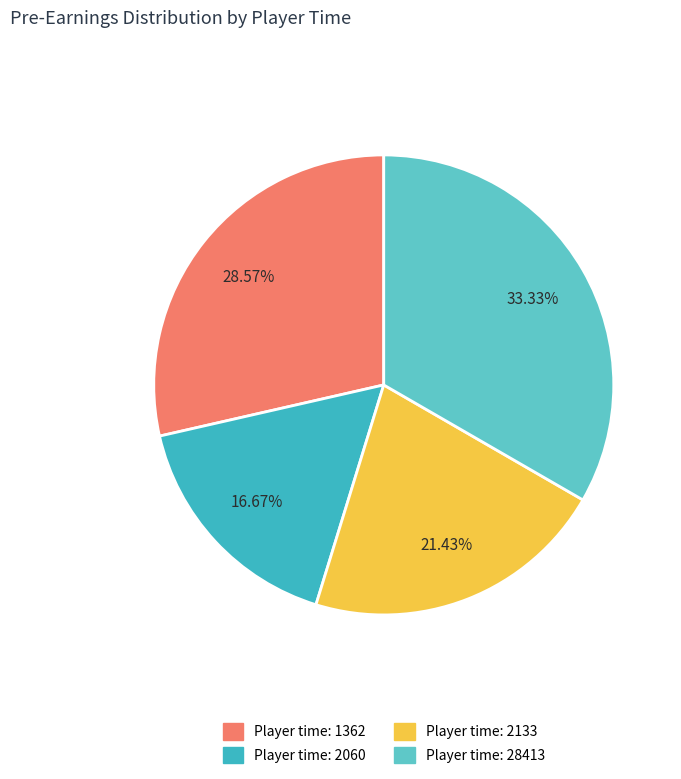

What is the largest slice in the pie chart?

Player time: 28413